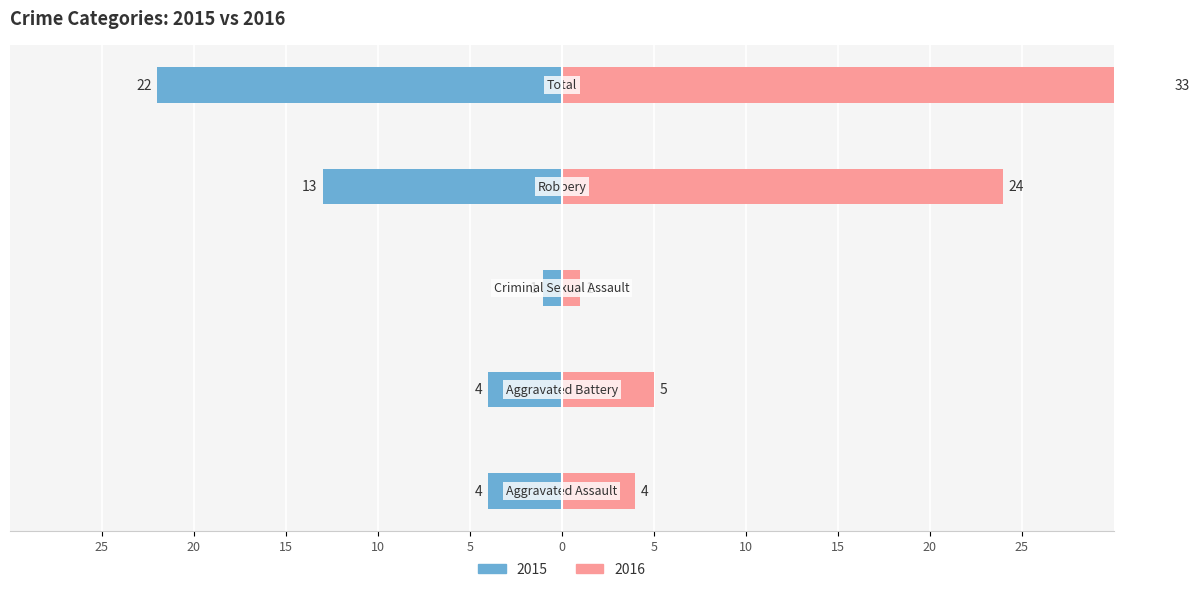

Reading right to left, extract all data points from this chart.

Left: -22	-13	-1	-4	-4
Right: 33	24	1	5	4